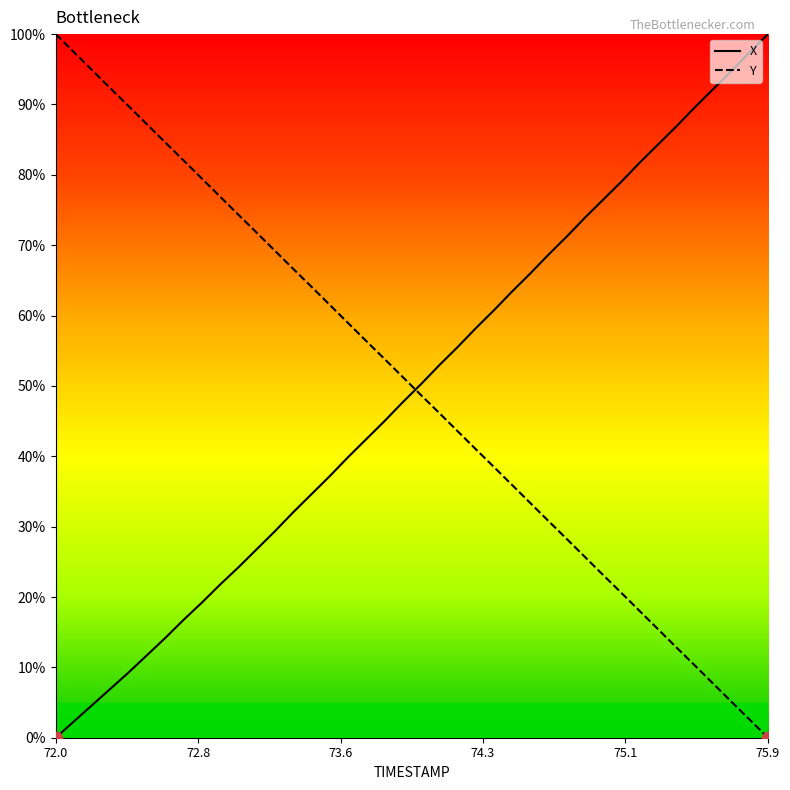

At which category is the sum across all series the highest?

75.8